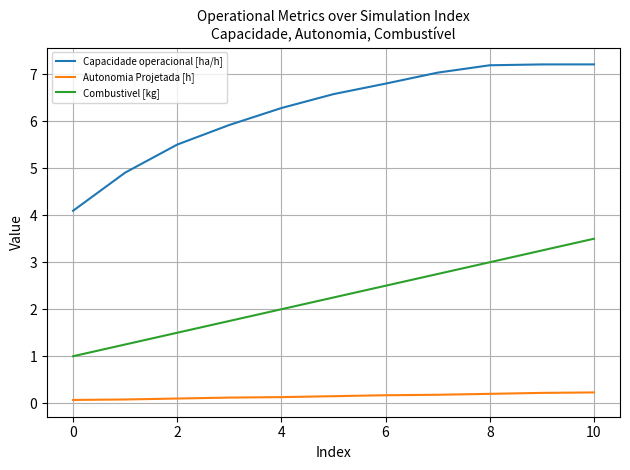

Count the number of data series in this chart.

3